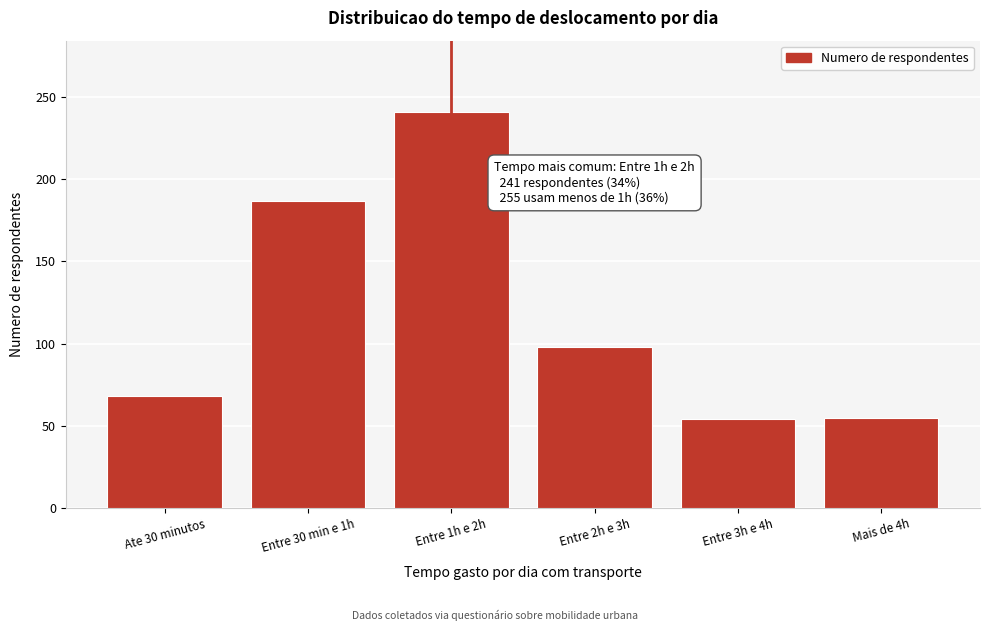

Which has a higher value, Entre 1h e 2h or Entre 3h e 4h?

Entre 1h e 2h